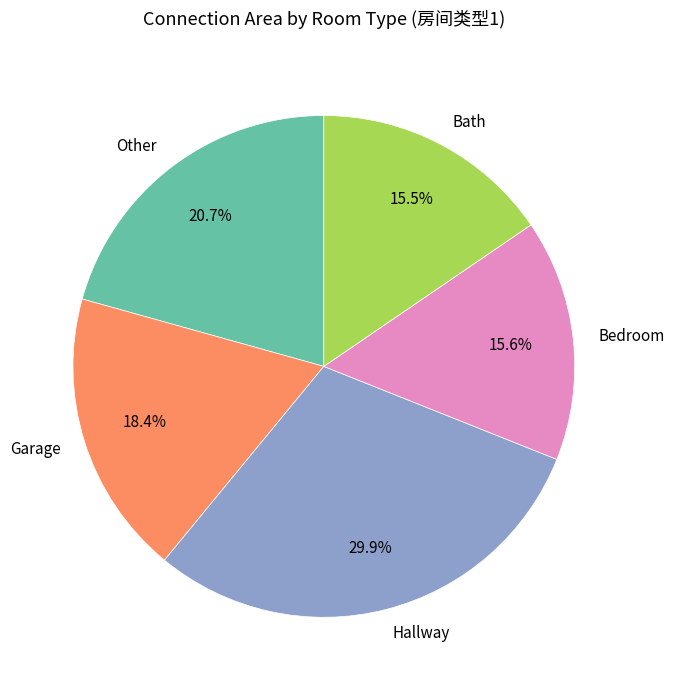

Between Bath and Garage, which is larger?

Garage